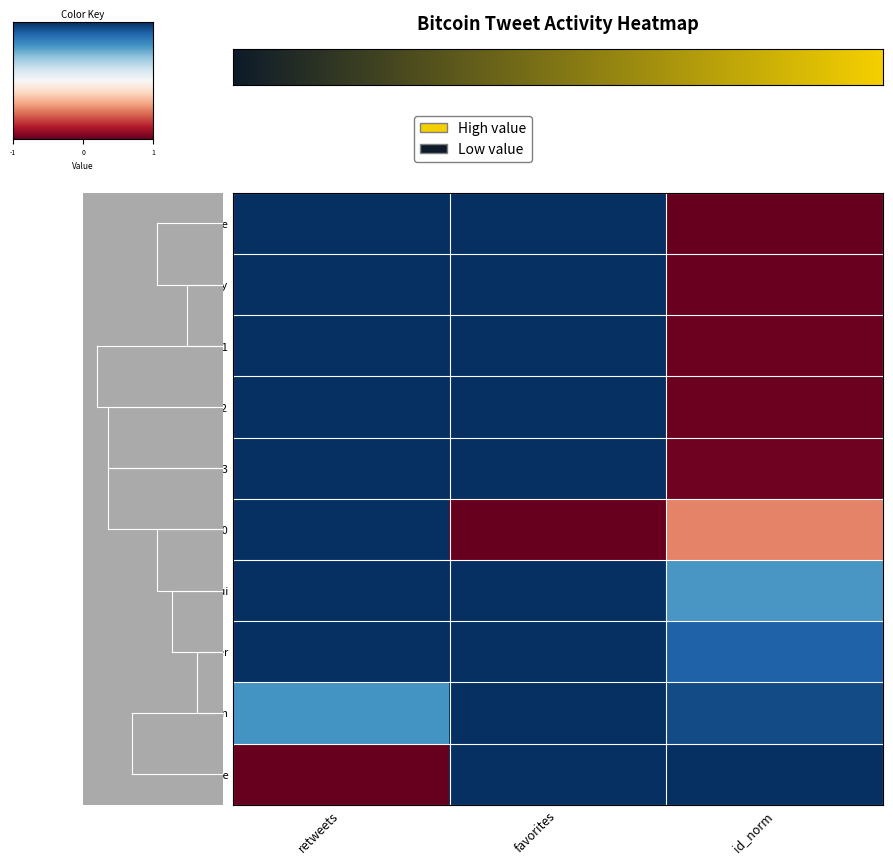

Reading right to left, extract all data points from this chart.

ListInEurope: id_norm=1.0	favorites=-1.0	retweets=-1.0
Altconomy: id_norm=1.0	favorites=-1.0	retweets=-1.0
Bitcoin_Latest_1: id_norm=1.0	favorites=-1.0	retweets=-1.0
Bitcoin_Latest_2: id_norm=1.0	favorites=-1.0	retweets=-1.0
Bitcoin_Latest_3: id_norm=1.0	favorites=-1.0	retweets=-1.0
BitcoinBr10: id_norm=0.5	favorites=1.0	retweets=-1.0
CryptoJauregui: id_norm=-0.6	favorites=-1.0	retweets=-1.0
CashClamber: id_norm=-0.8	favorites=-1.0	retweets=-1.0
Bitcoin_Spain: id_norm=-0.9	favorites=-1.0	retweets=-0.6
bitcoinagile: id_norm=-1.0	favorites=-1.0	retweets=1.0